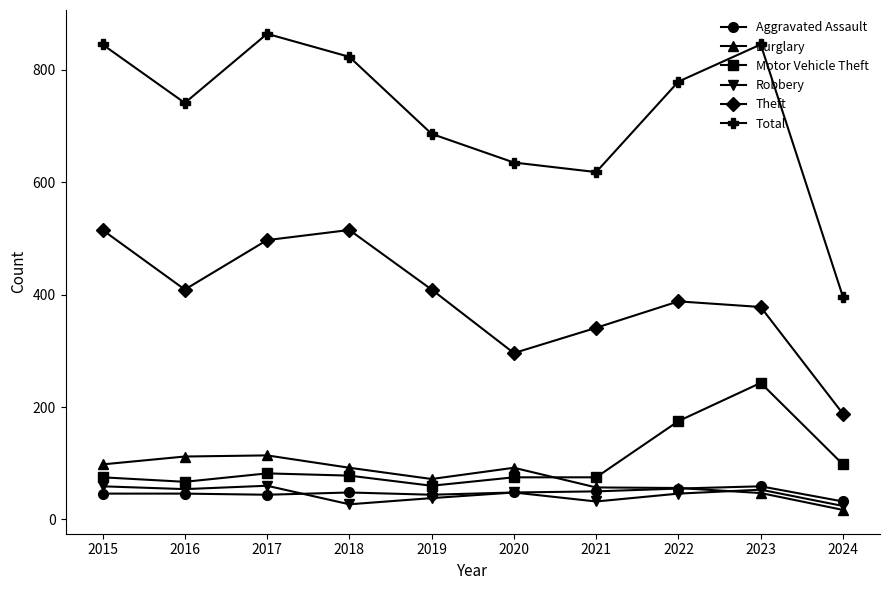

In Robbery, how many points are lower than both neighbors (excluding endpoints)?

3